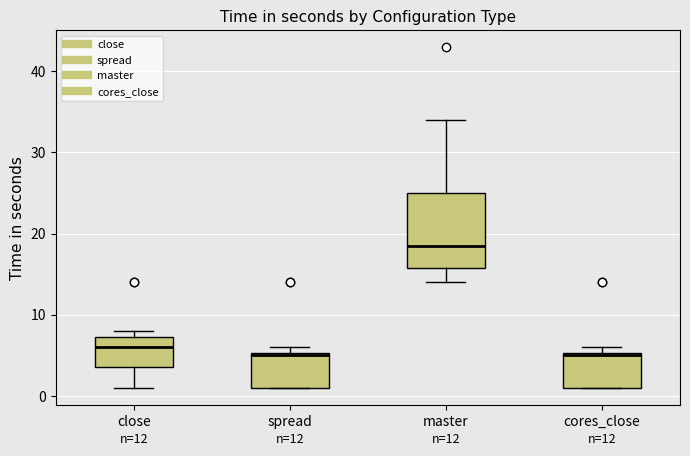

Which box is the tallest, from its lower edge to its upper edge?

master